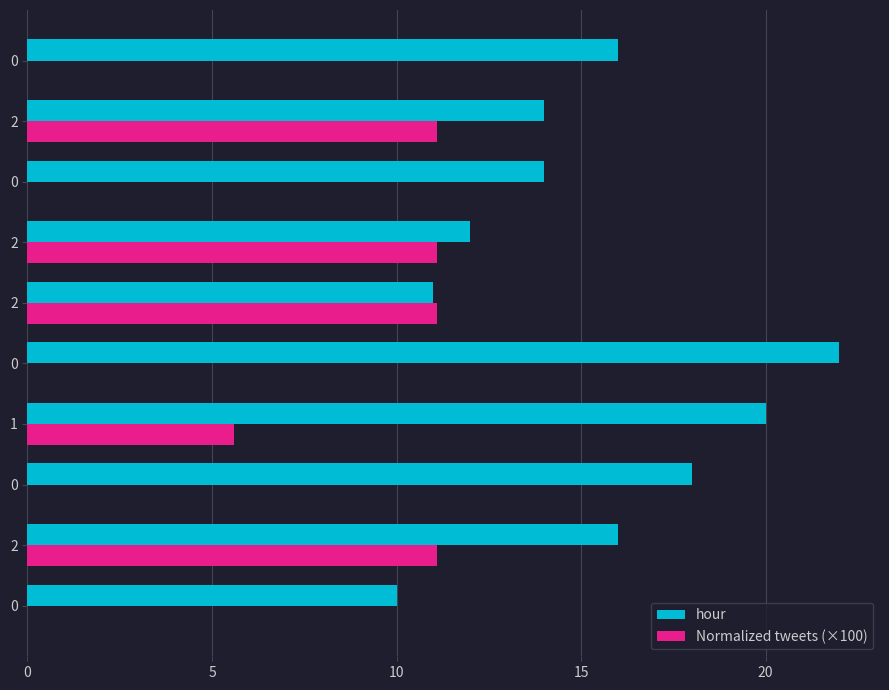

What are all the series names shown in the legend?

hour, Normalized tweets (×100)